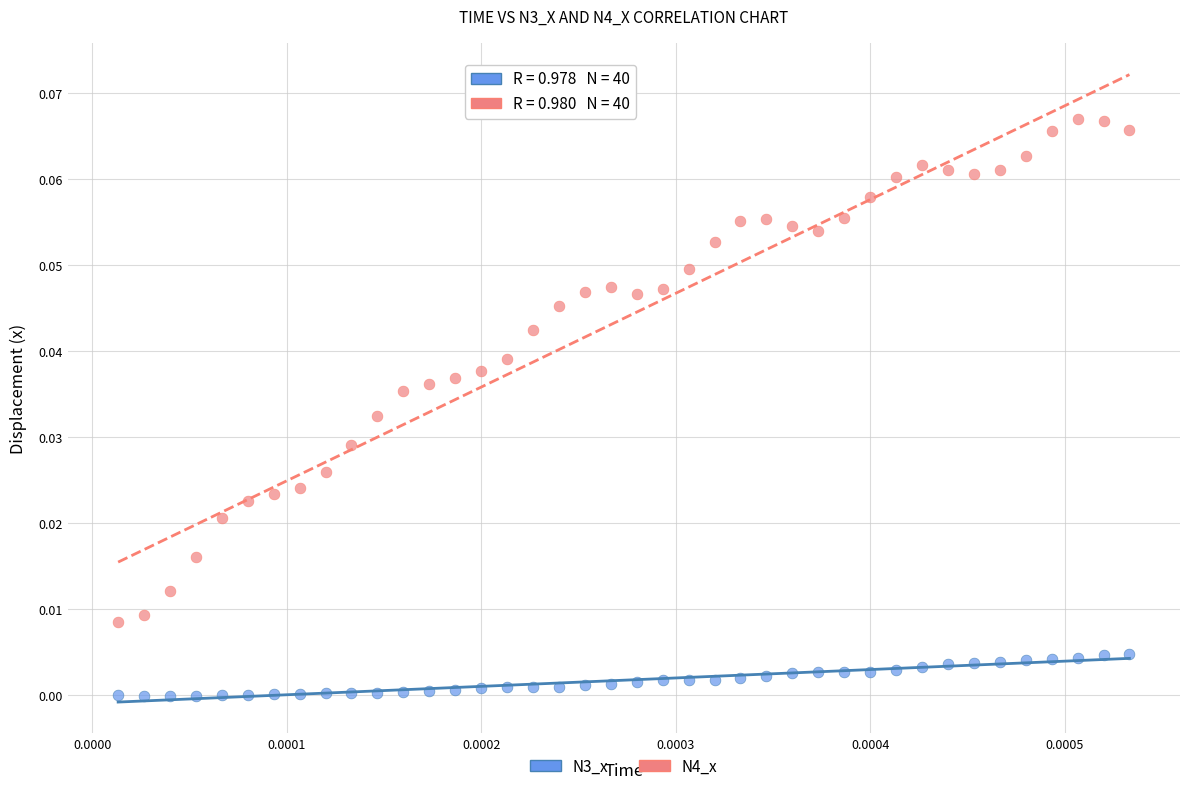

Which series reaches the minimum Y coordinate?

N3_x